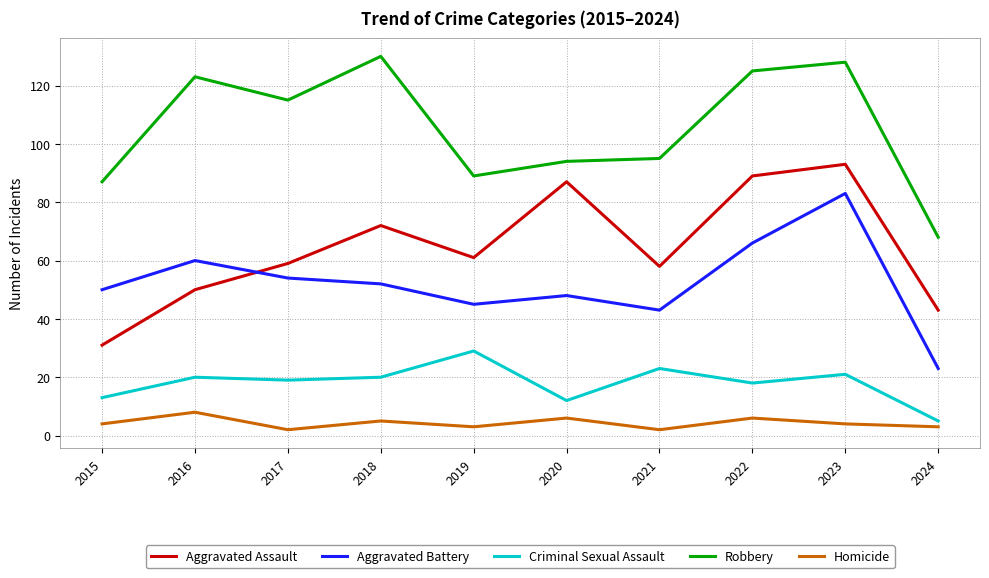

Reading left to right, list all the values displayed in this chart.

Aggravated Assault: 31	50	59	72	61	87	58	89	93	43
Aggravated Battery: 50	60	54	52	45	48	43	66	83	23
Criminal Sexual Assault: 13	20	19	20	29	12	23	18	21	5
Robbery: 87	123	115	130	89	94	95	125	128	68
Homicide: 4	8	2	5	3	6	2	6	4	3